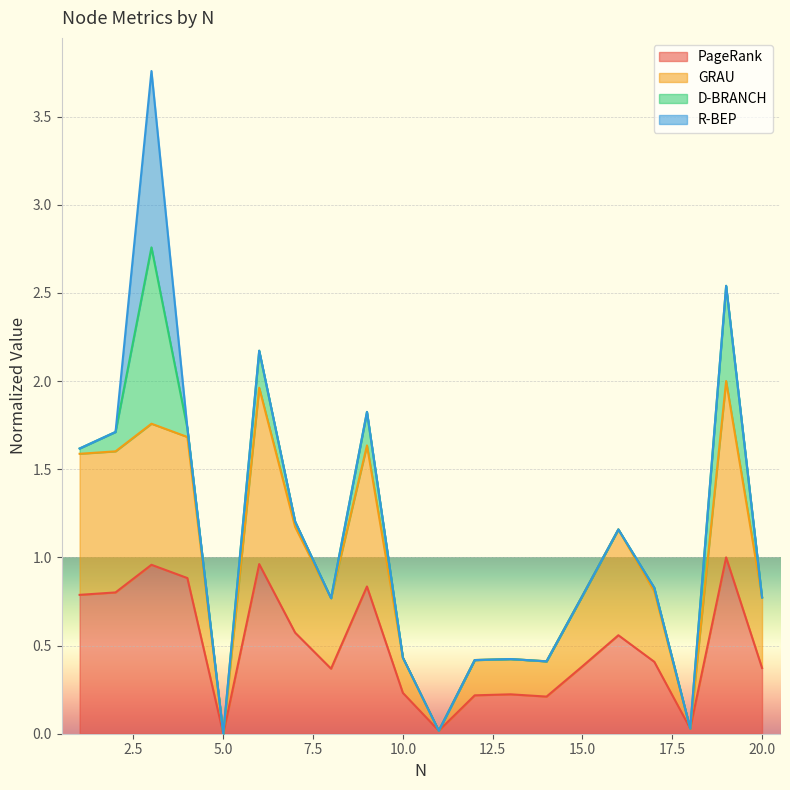

How many values in GRAU are above zero?

19